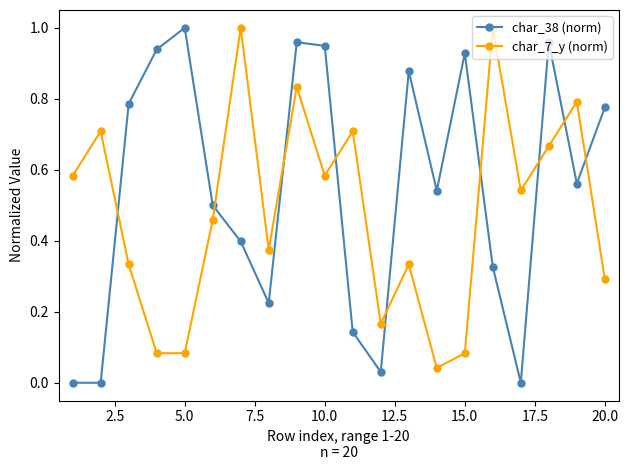

List the series in order of their overall mean, highest first.

char_38 (norm), char_7_y (norm)